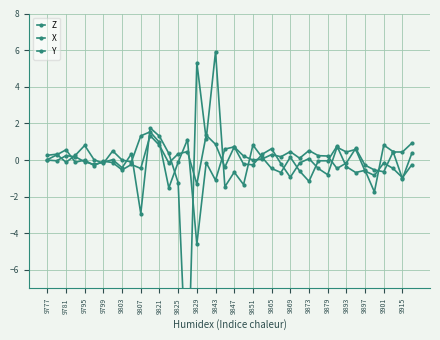

How many times do X and Y cross each other?

14